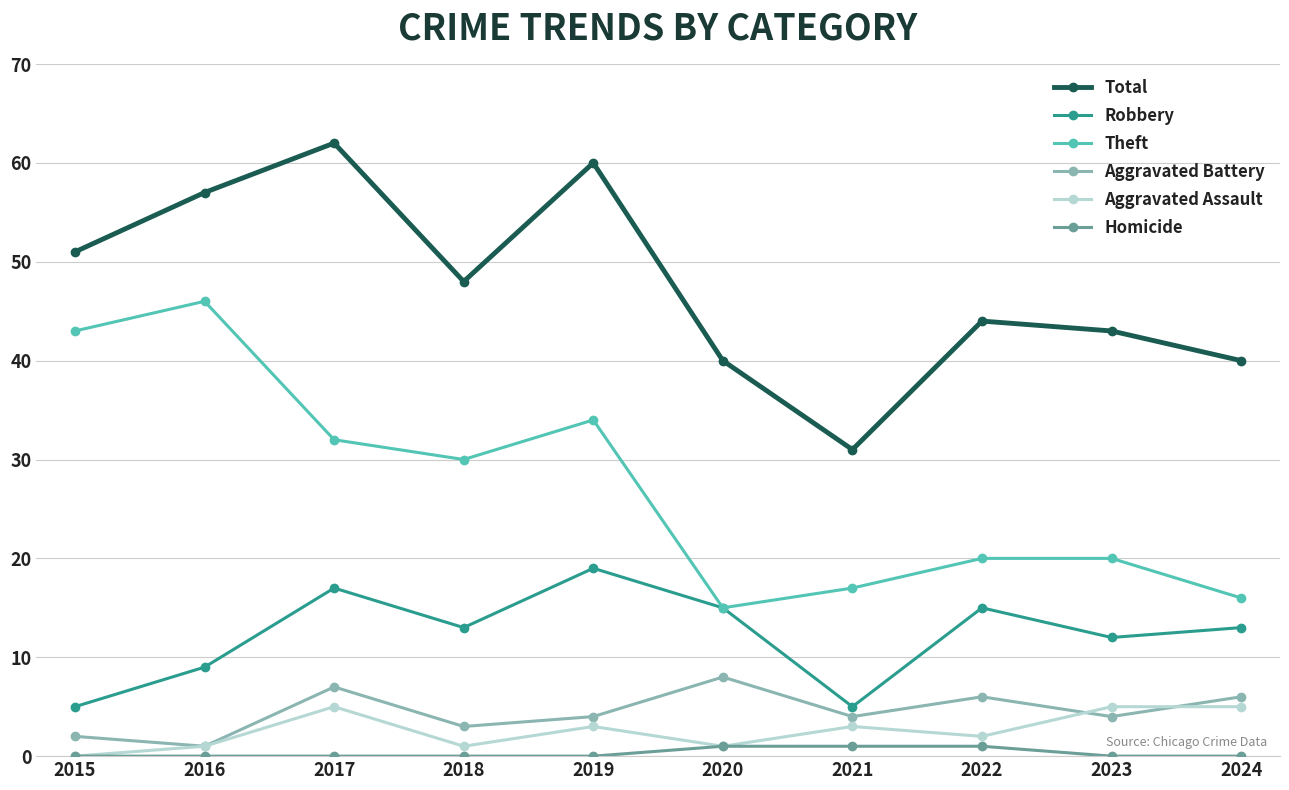

Rank the series by their maximum value, from lowest to highest.

Homicide, Aggravated Assault, Aggravated Battery, Robbery, Theft, Total